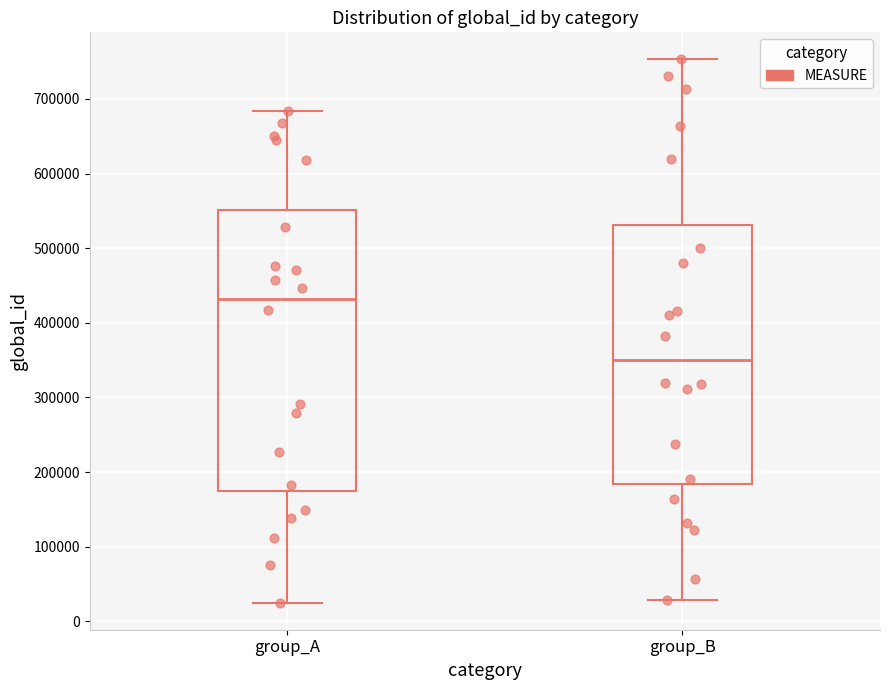

Reading left to right, read every box against the y-axis: the position of its median line, the range the box covers, and the ends of its whiskers. The values are not printed on the chart, so give them approximately, as read against the axis.

group_A: median 430000, box 170000 to 550000, whiskers 30000 to 680000
group_B: median 350000, box 180000 to 530000, whiskers 30000 to 750000